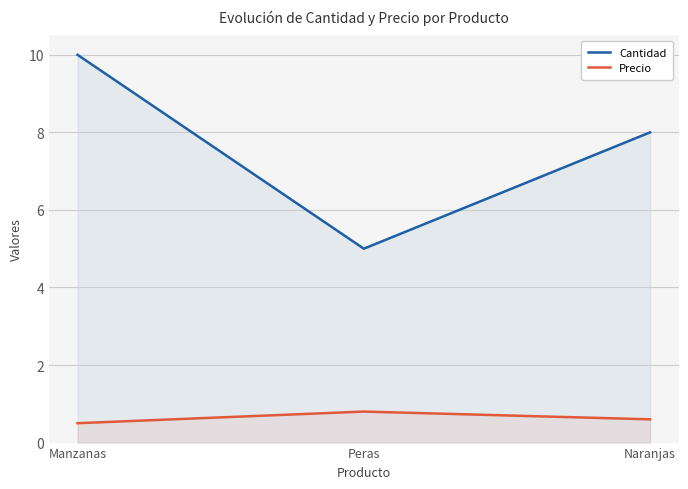

Between Peras and Naranjas, which is larger?

Naranjas